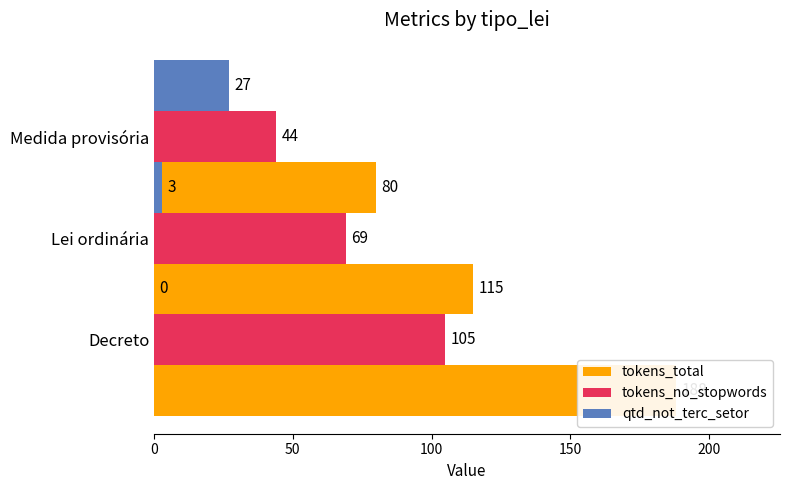

Is it true that tokens_no_stopwords equals 105 at Decreto?

True